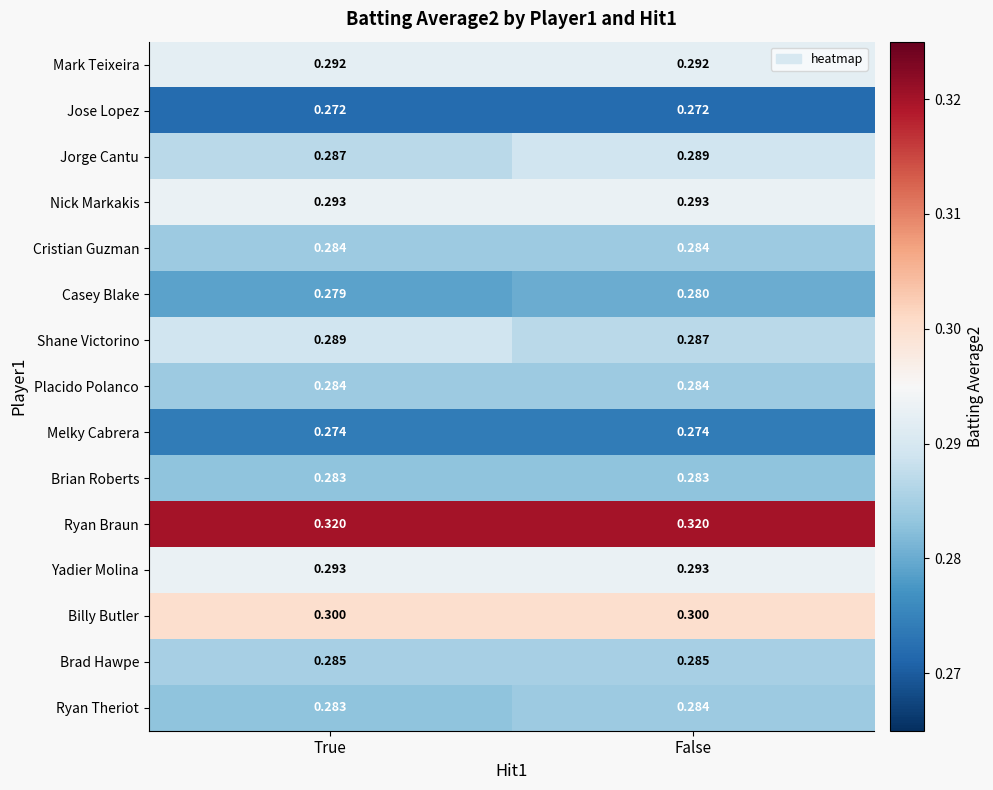

Which series has the largest total across all categories?

Ryan Braun